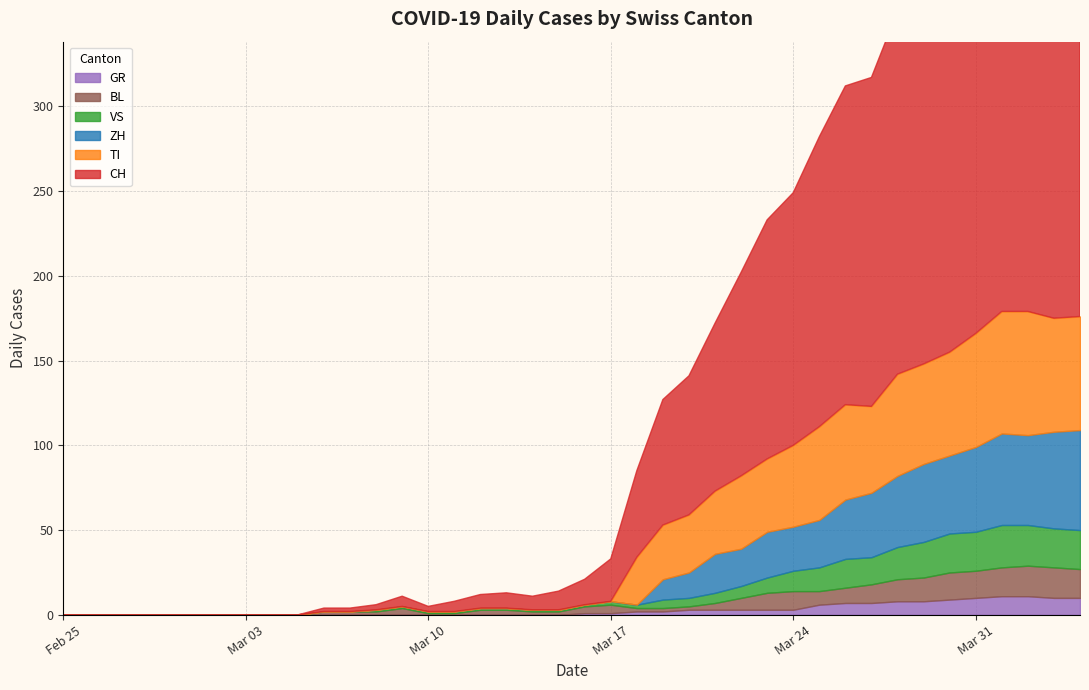

What is the sum of the BL values at 2 and 21?

5